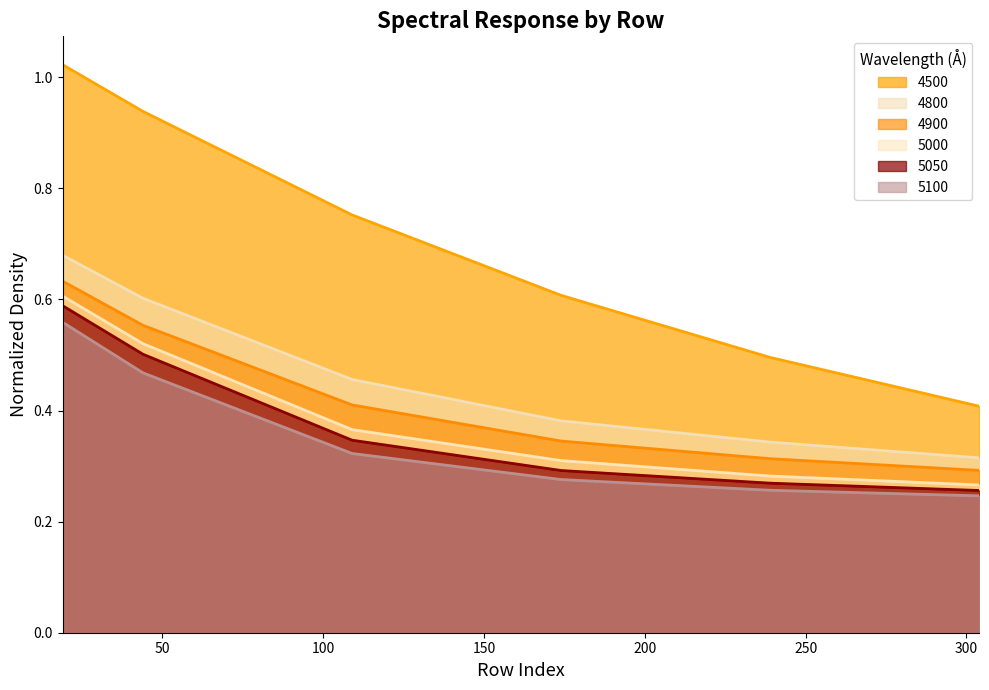

True or false: 5100 and 5050 intersect in this chart.

False